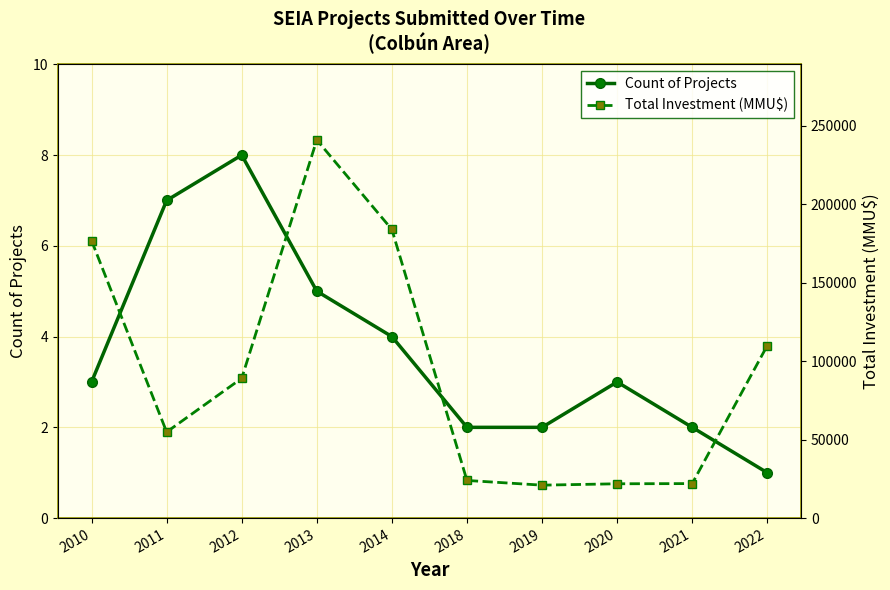

What is the maximum value for Count of Projects?

8